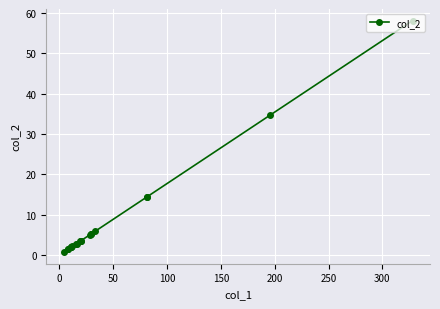

What position from the right is 250?

14